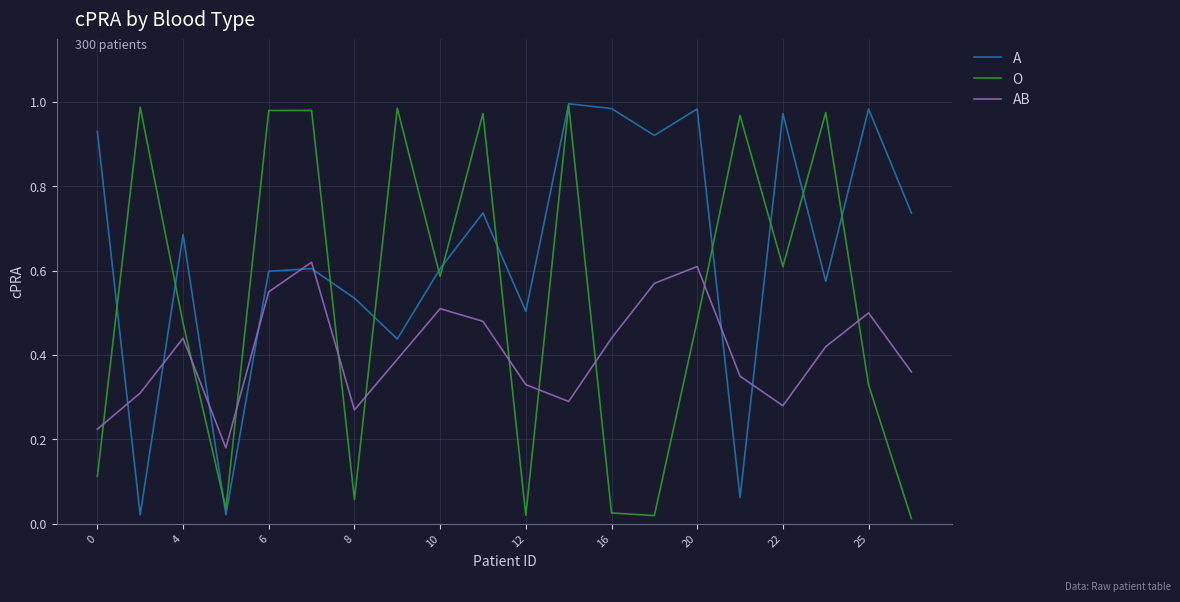

What are all the series names shown in the legend?

A, O, AB